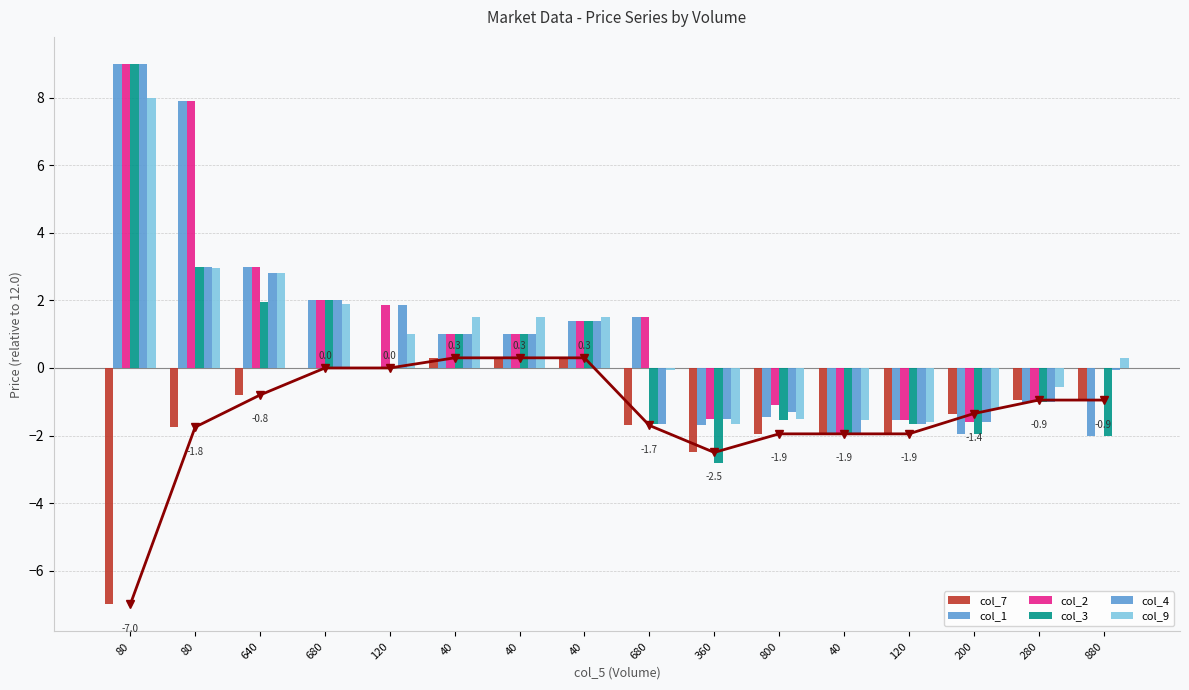

The col_7 series shows -0.5 at 640. True or false?

False